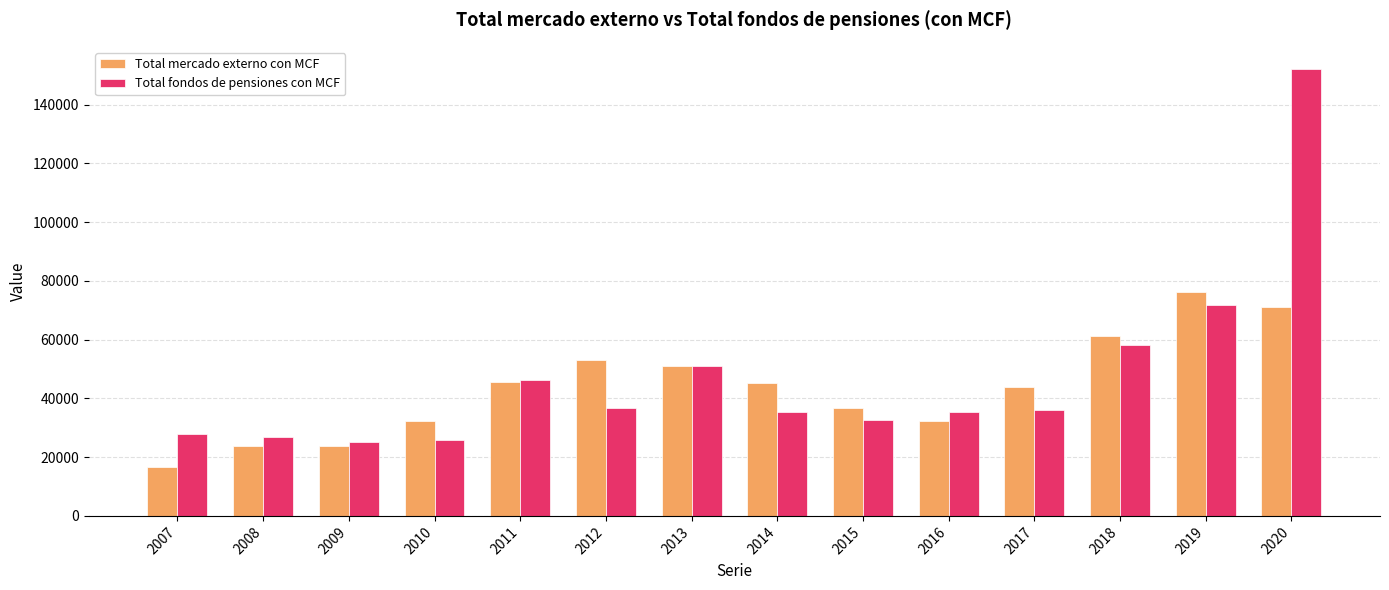

What is the minimum value shown in the chart?

16617